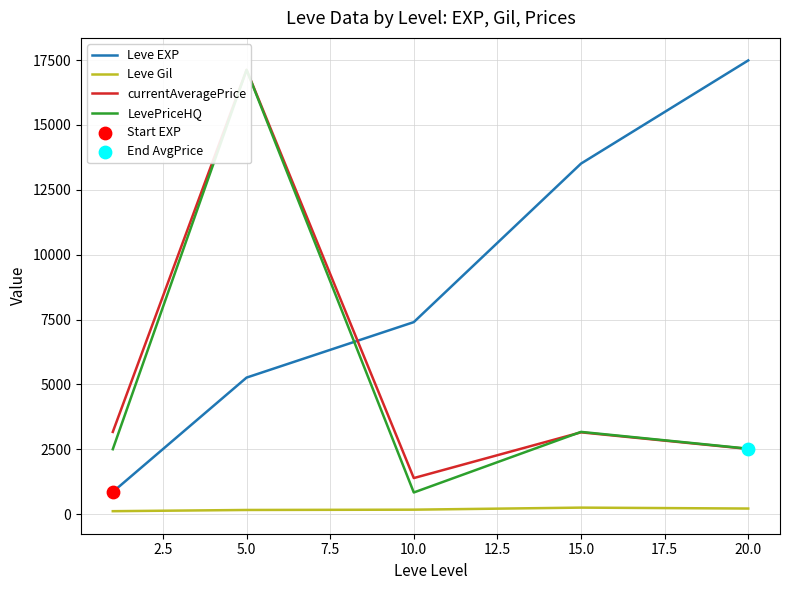

Is the value of Leve Gil at 20.0 greater than the value of Leve EXP at 10.0?

No